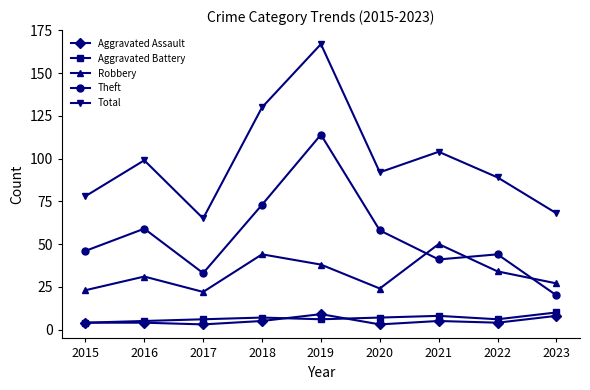

Reading left to right, transcribe all the data shown in this chart.

Aggravated Assault: 4	4	3	5	9	3	5	4	8
Aggravated Battery: 4	5	6	7	6	7	8	6	10
Robbery: 23	31	22	44	38	24	50	34	27
Theft: 46	59	33	73	114	58	41	44	20
Total: 78	99	65	130	167	92	104	89	68